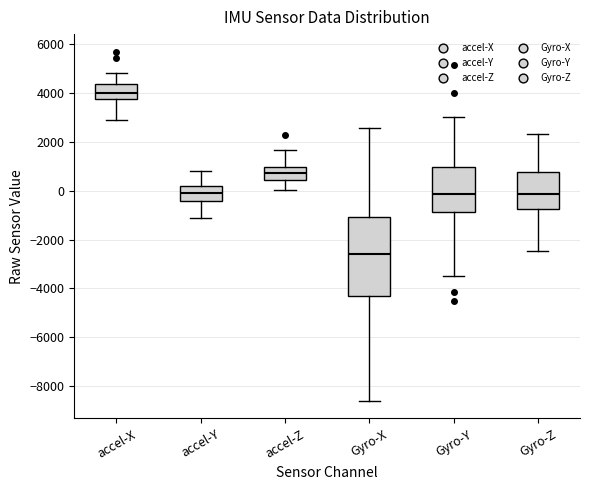

Reading left to right, read every box against the y-axis: the position of its median line, the range the box covers, and the ends of its whiskers. The values are not printed on the chart, so give them approximately, as read against the axis.

accel-X: median 4000, box 3800 to 4400, whiskers 3000 to 4800
accel-Y: median -200, box -400 to 200, whiskers -1200 to 800
accel-Z: median 800, box 400 to 1000, whiskers 0 to 1600
Gyro-X: median -2600, box -4400 to -1000, whiskers -8600 to 2600
Gyro-Y: median -200, box -800 to 1000, whiskers -3400 to 3000
Gyro-Z: median -200, box -800 to 800, whiskers -2400 to 2400